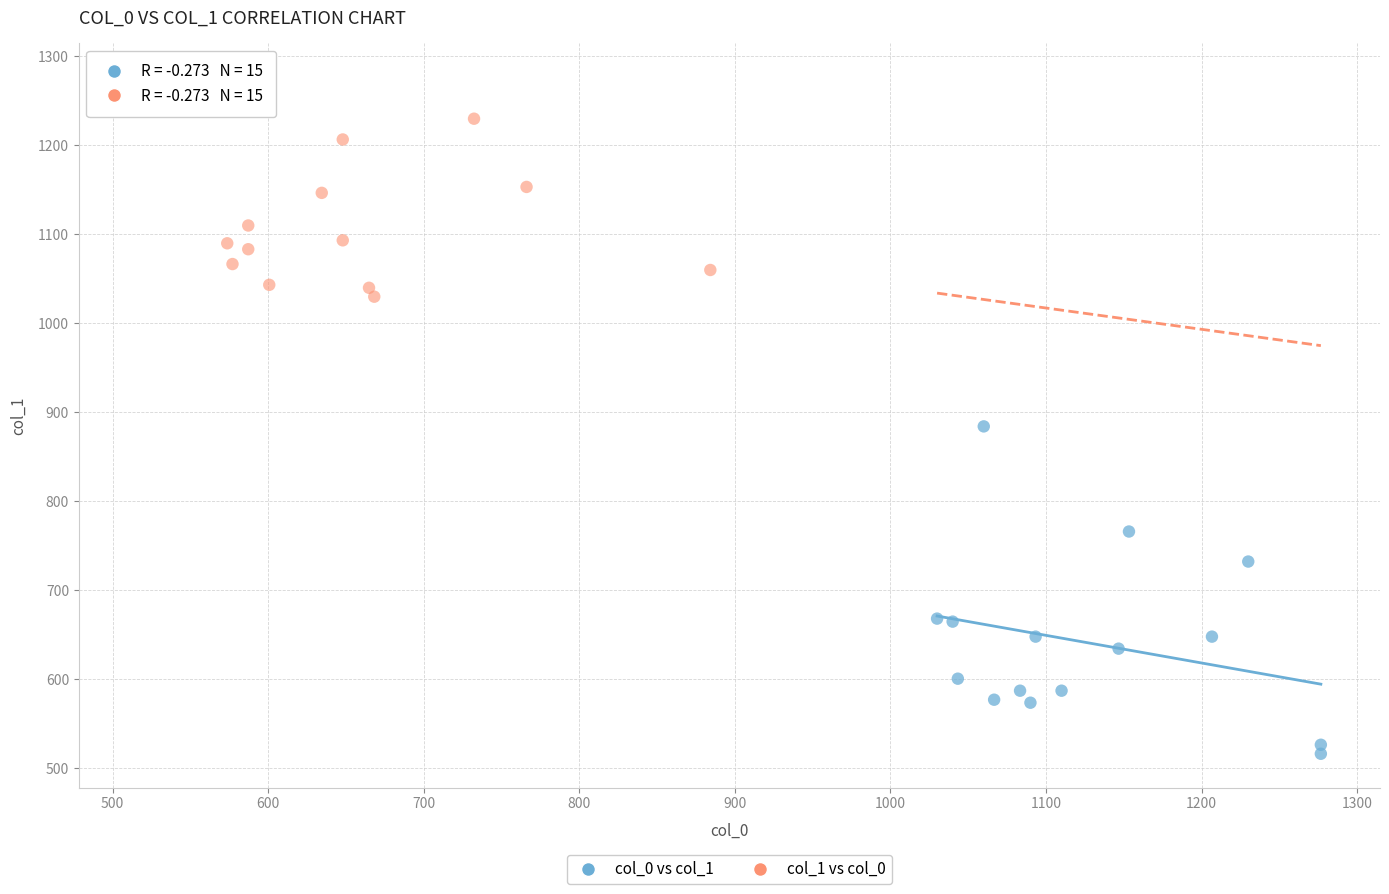

What are all the series names shown in the legend?

col_0 vs col_1, col_1 vs col_0